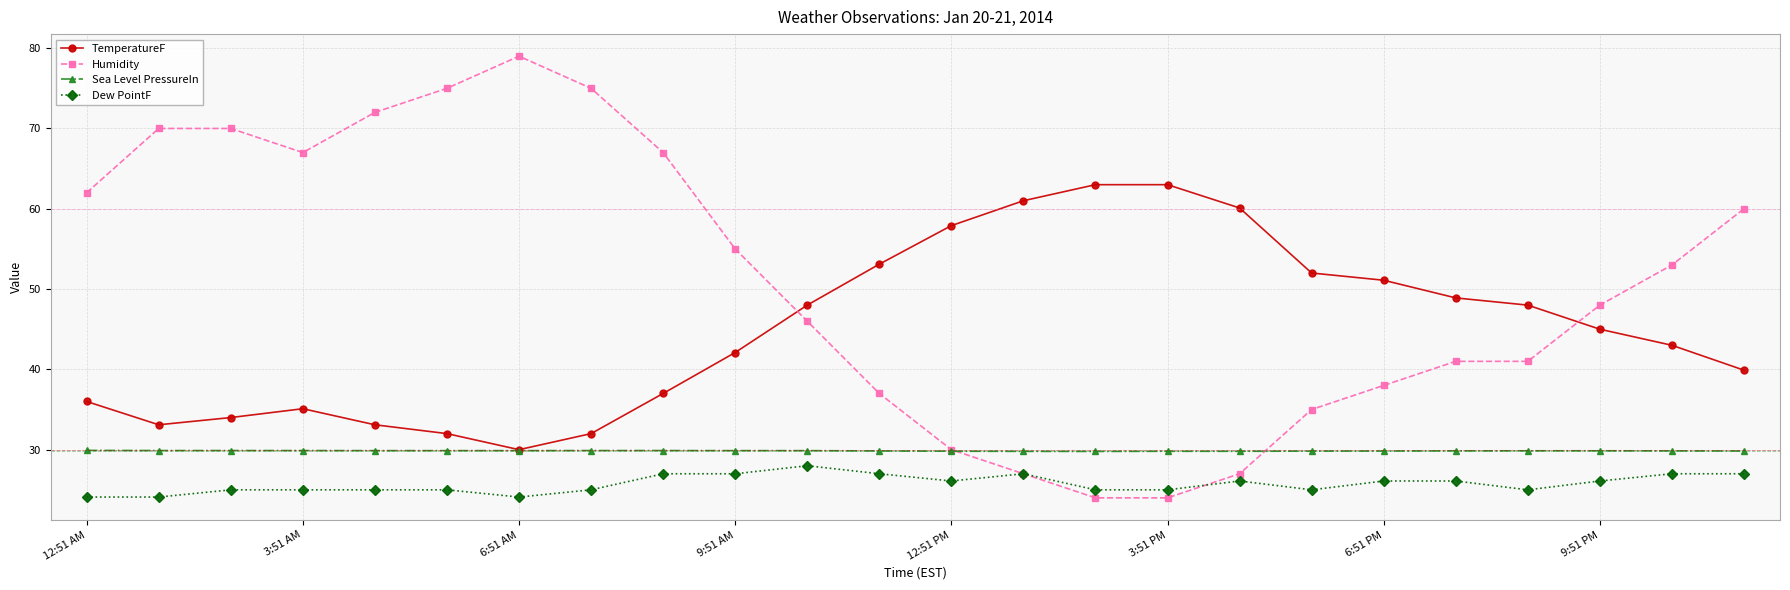

What is the value of the Sea Level PressureIn point at the 5th from the left?

29.9